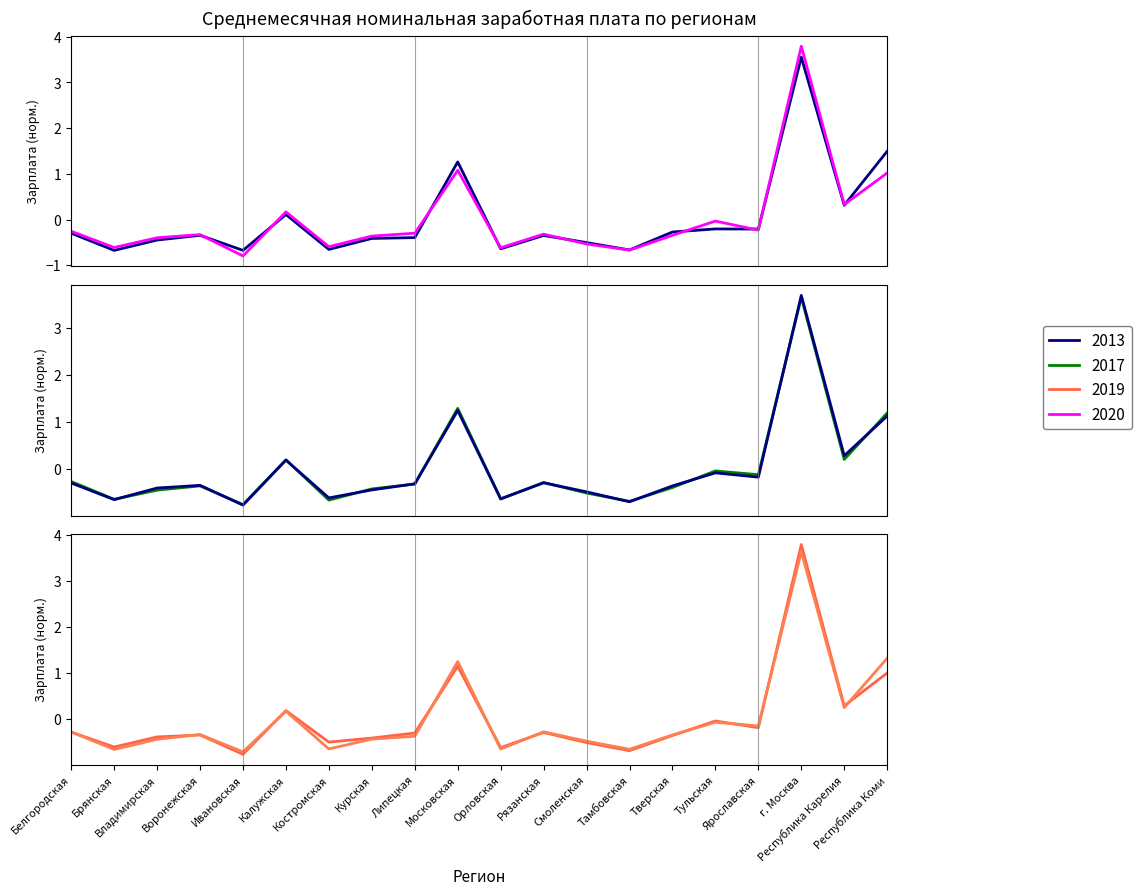

True or false: 2019 has a value of -0.5 at Тверская.

False